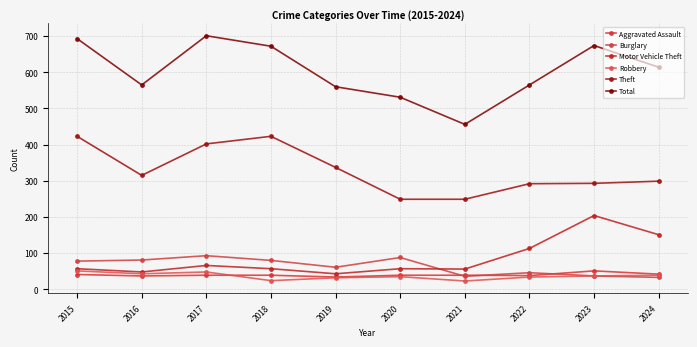

How many interior local peaks does the Total series have?

2